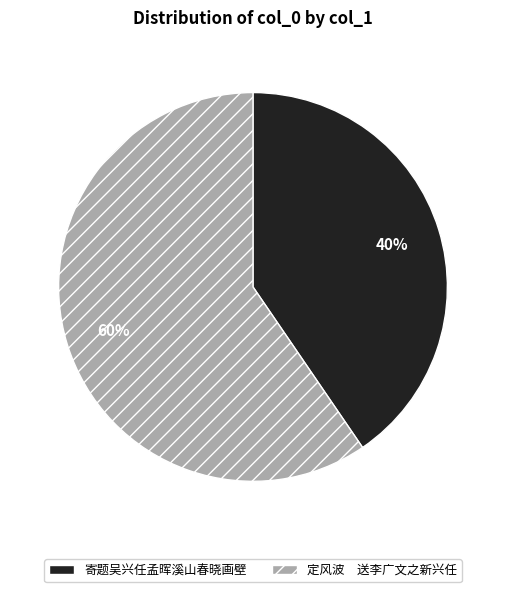

Which category has the biggest portion of the pie?

定风波 送李广文之新兴任